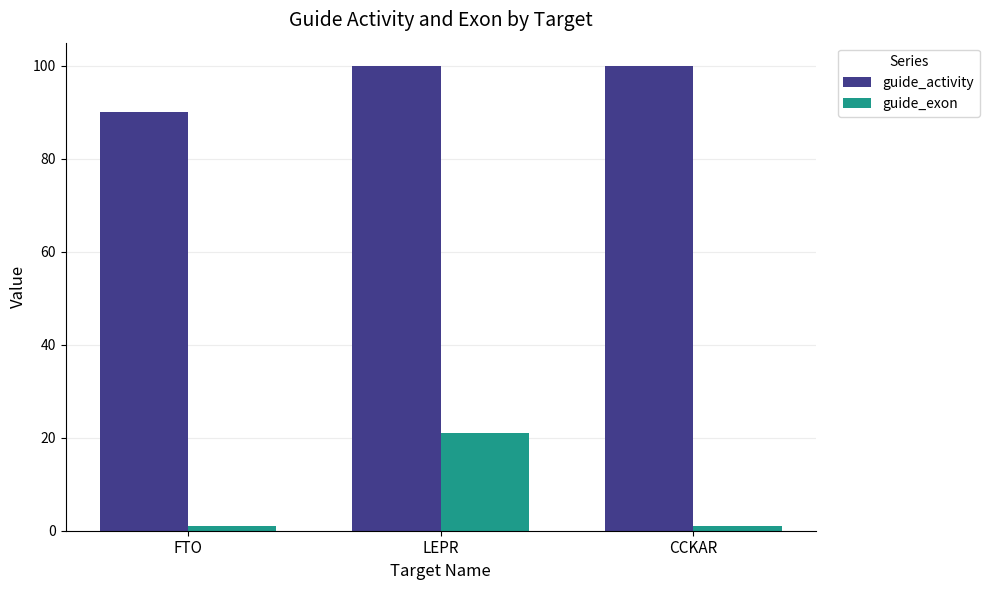

At which category is the sum across all series the highest?

LEPR